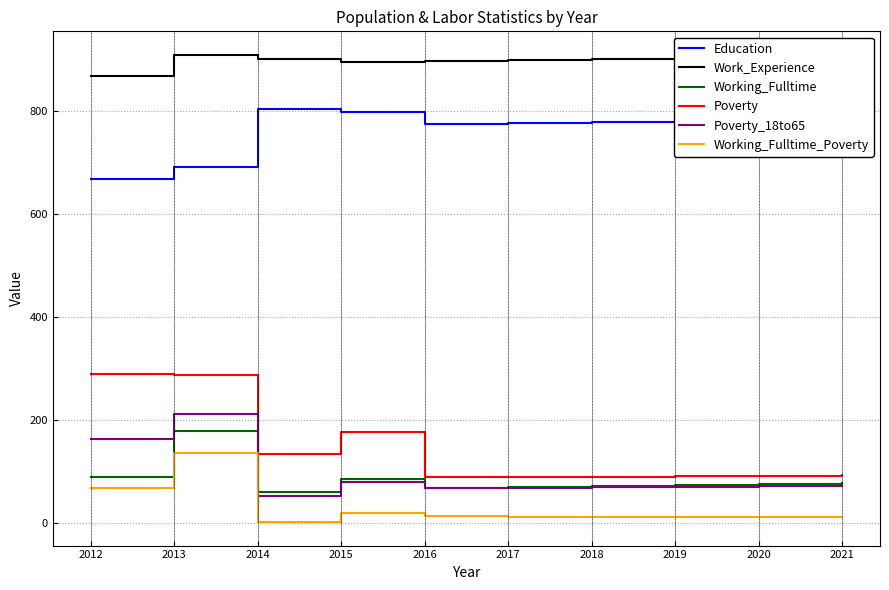

True or false: Education and Working_Fulltime intersect in this chart.

False